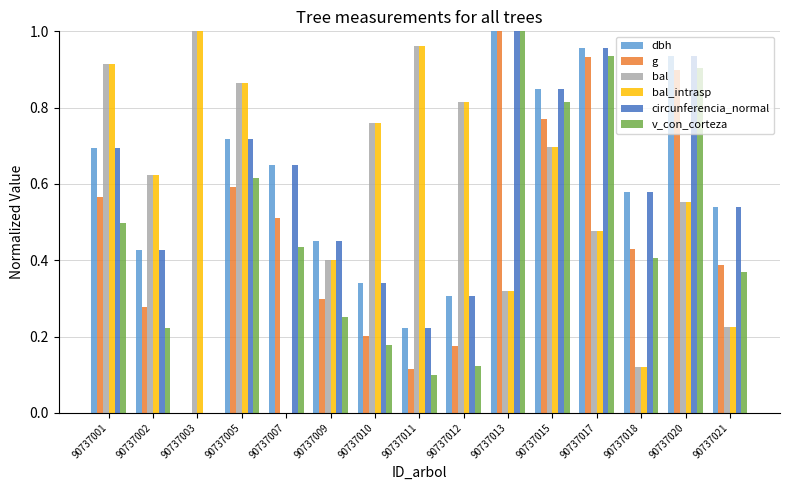

What is the sum of the circunferencia_normal values at 90737007 and 90737015?

1.5